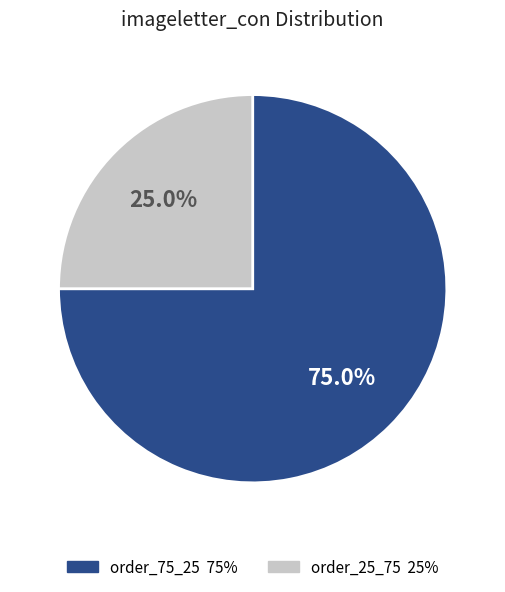

Which category accounts for the majority?

order_75_25